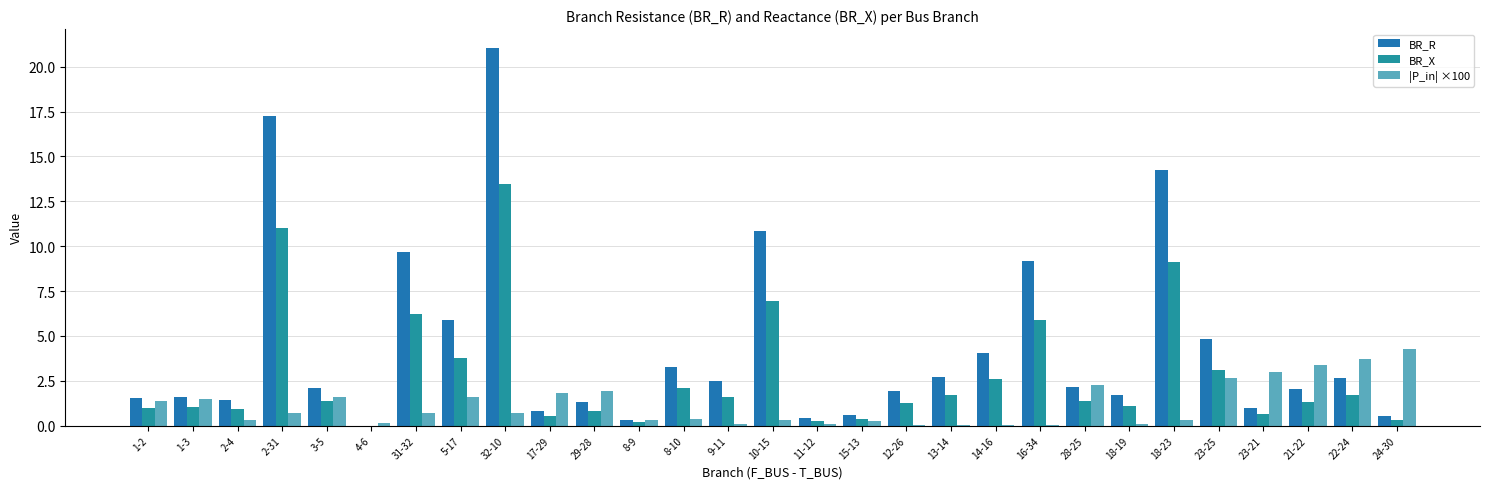

The BR_R series shows 29.4 at 2-31. True or false?

False